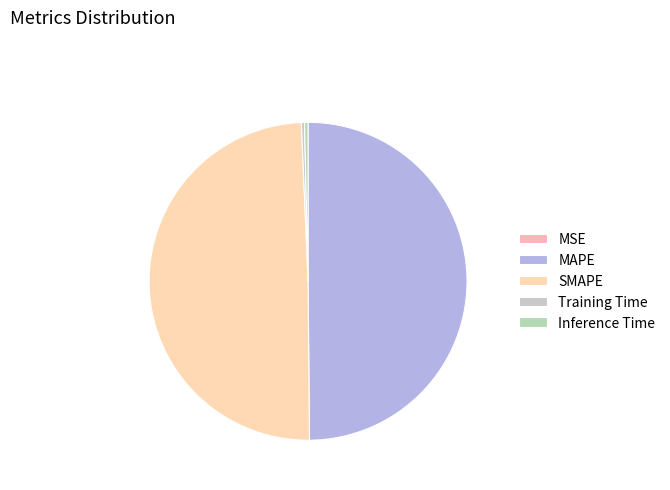

Is it true that SMAPE is 58% of the pie?

False